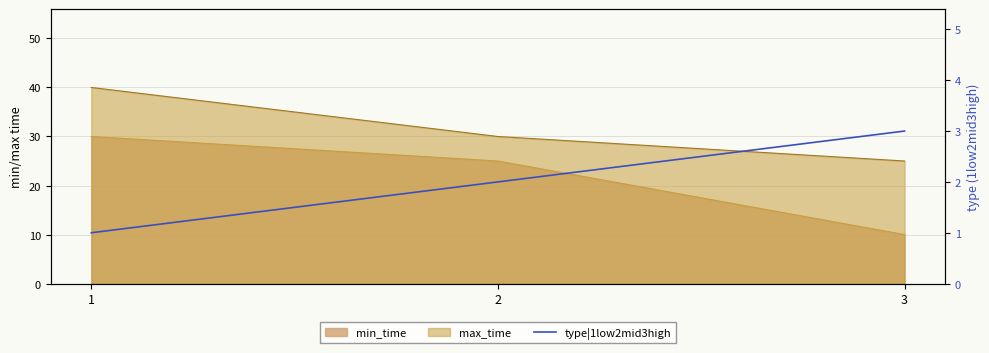

Does the chart have visible grid lines?

Yes